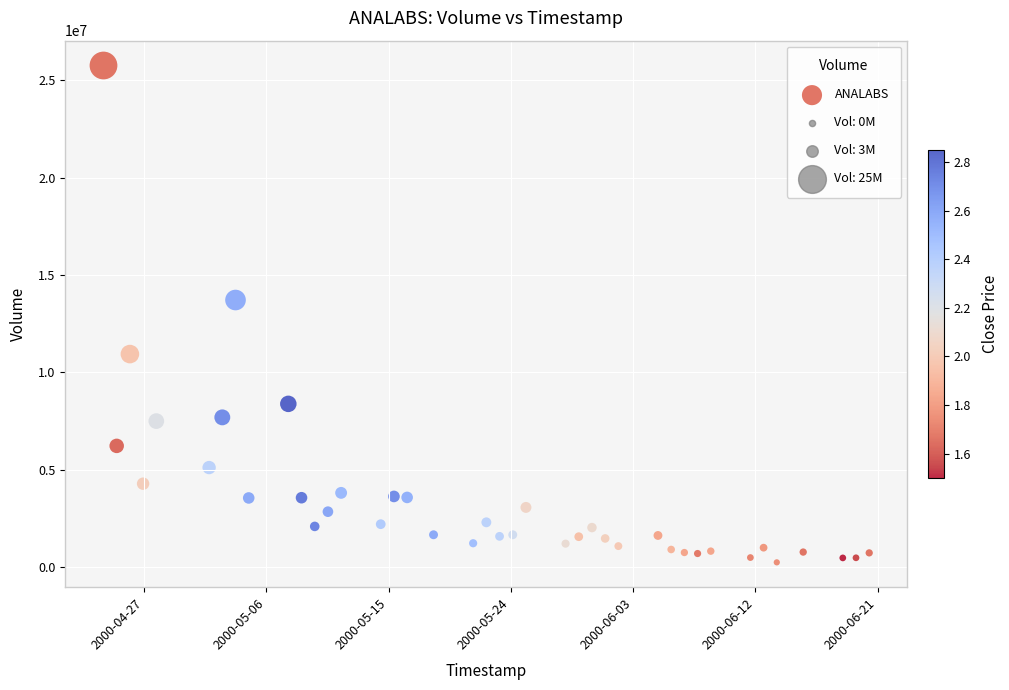

What Y value in the scatter plot is closest to 12998993?

13712993